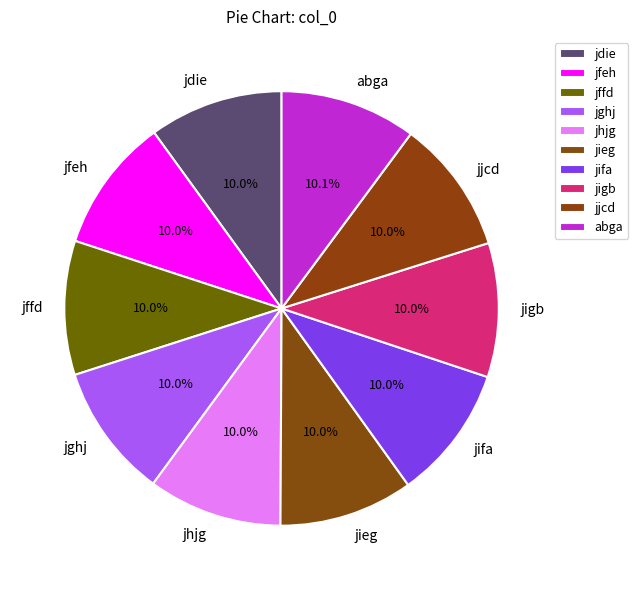

Does jffd represent more than half of the total?

No